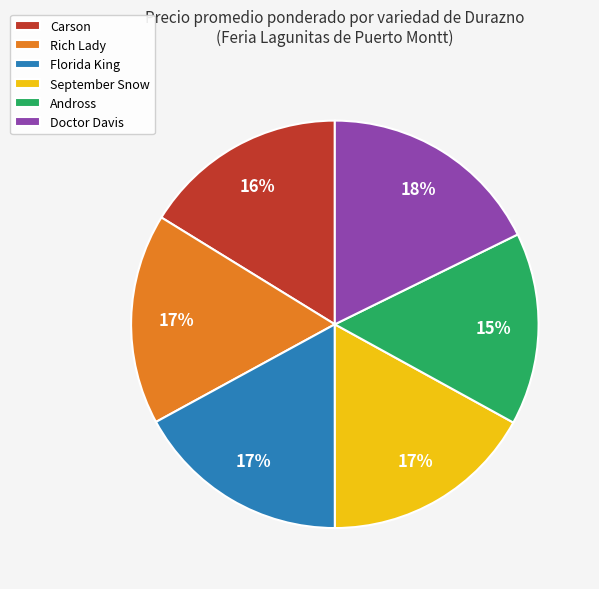

Which category has the biggest portion of the pie?

Doctor Davis